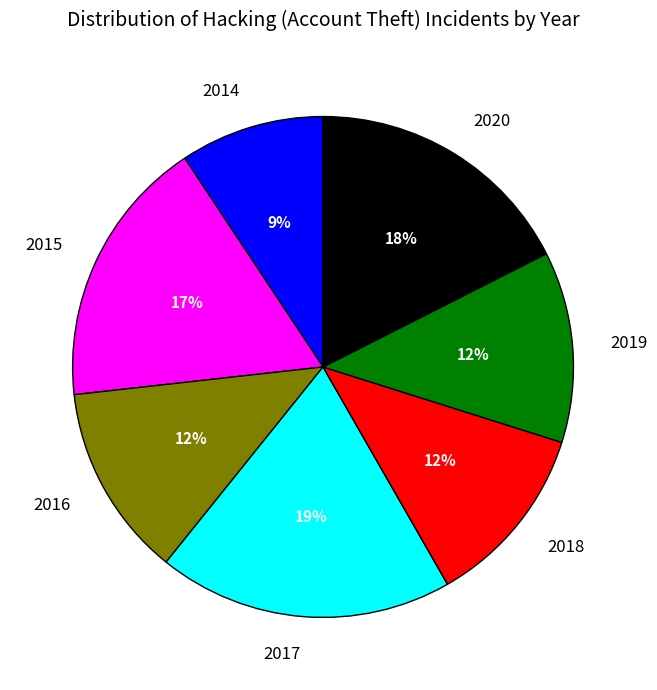

What is the smallest slice in the pie chart?

2014